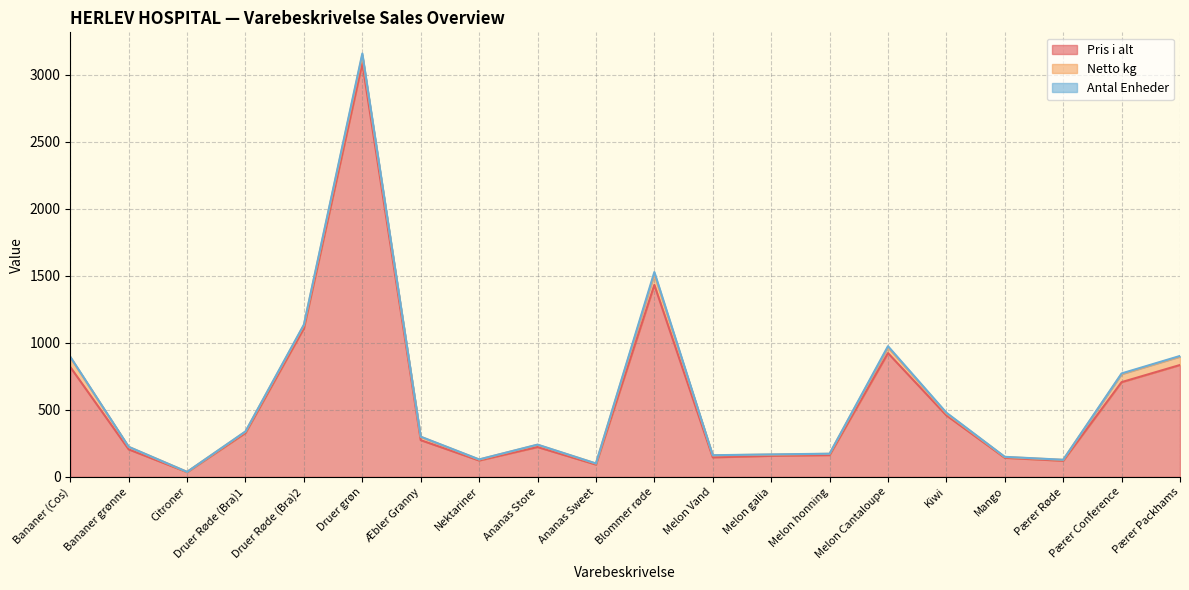

At which category is the sum across all series the highest?

Druer grøn